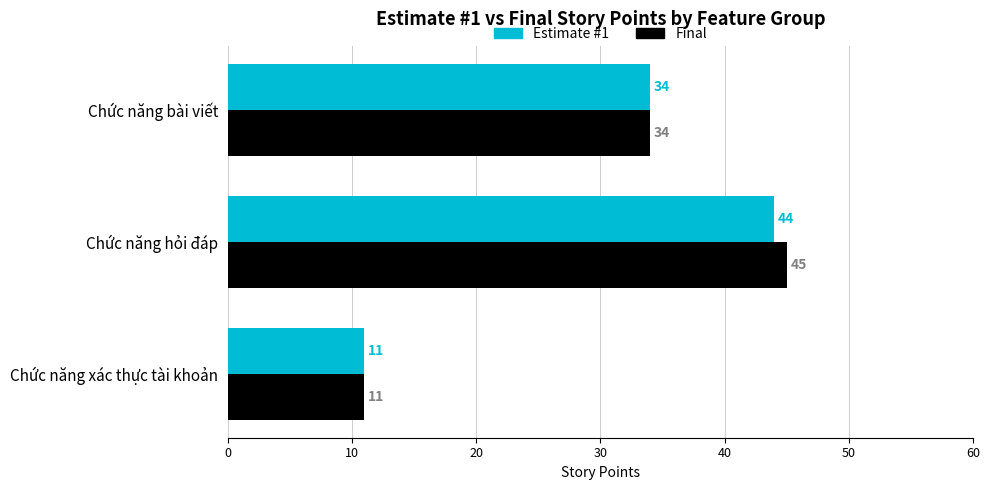

Which series changed the most between Chức năng hỏi đáp and Chức năng bài viết?

Final